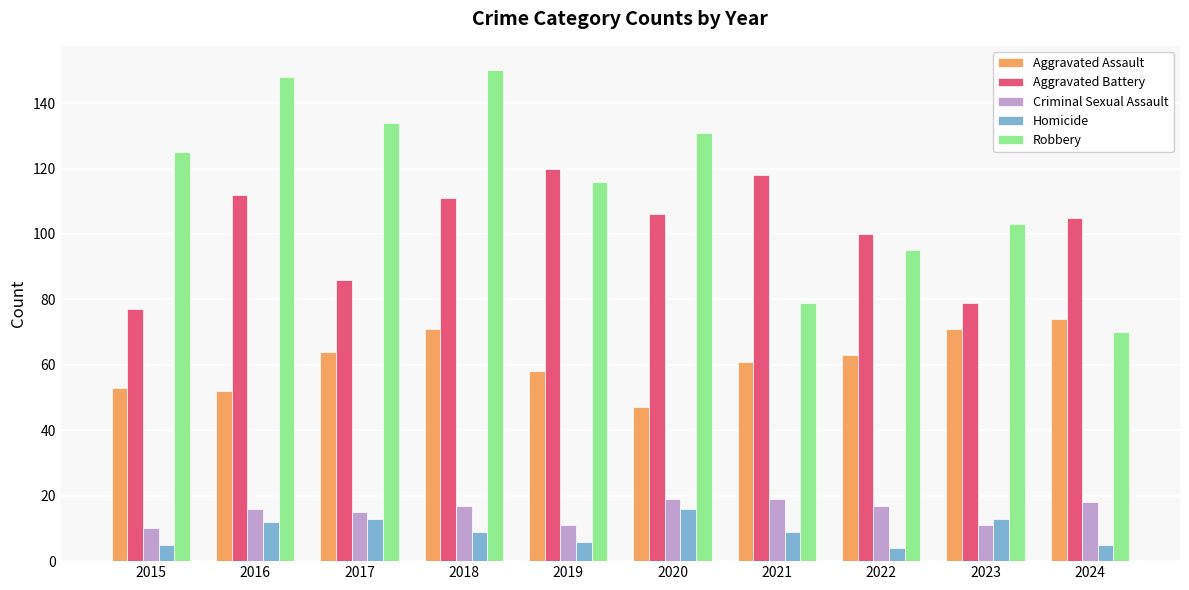

What is the average value of the Aggravated Battery series?

101